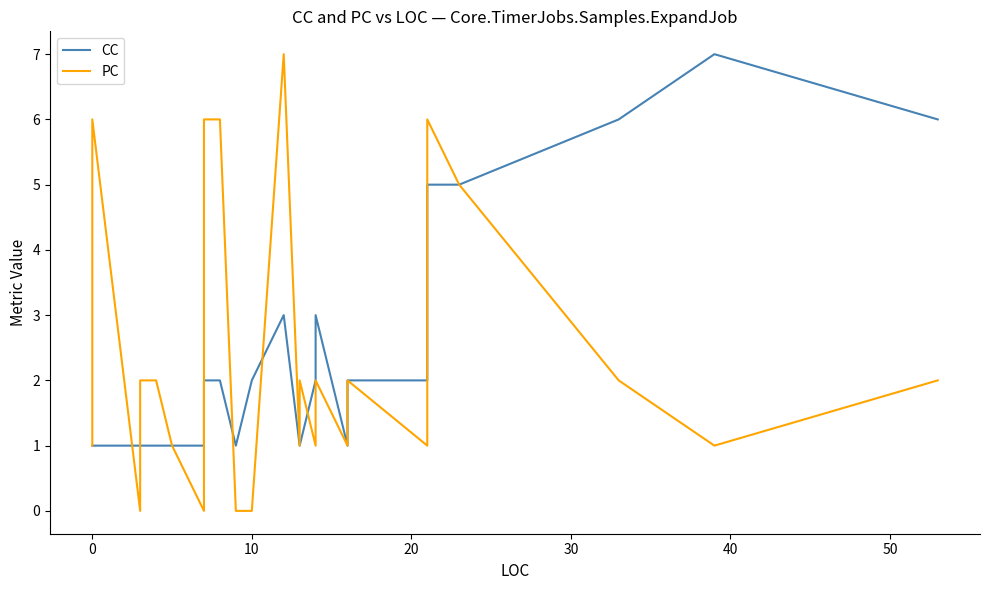

Reading left to right, what are all the values shown in this chart?

CC: 1	1	1	1	1	1	1	1	1	1	1	1	1	1	1	1	1	1	2	2	2	2	1	2	3	1	1	2	2	3	3	1	2	2	3	5	5	6	7	6
PC: 1	2	2	6	0	0	0	0	0	1	1	1	1	2	2	2	1	0	1	2	6	6	0	0	7	1	2	1	2	2	2	1	2	1	2	6	5	2	1	2